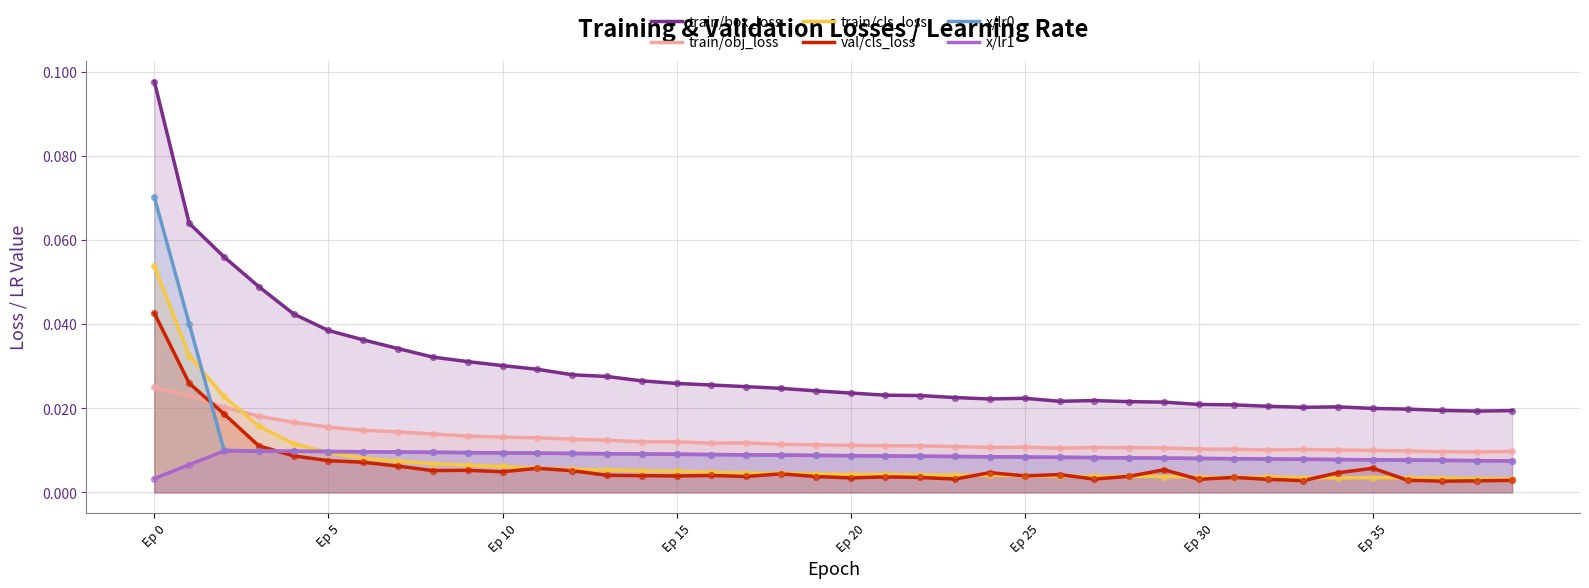

What is the total value across all series at 36?

0.1